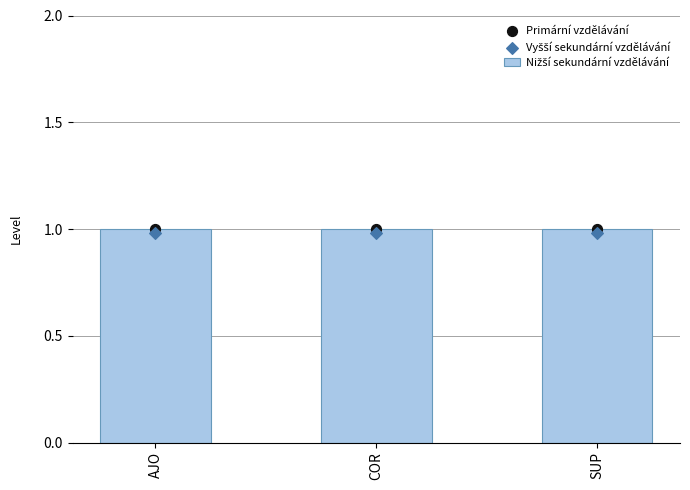

Which series has the largest Y range (max minus min)?

Nižší sekundární vzdělávání